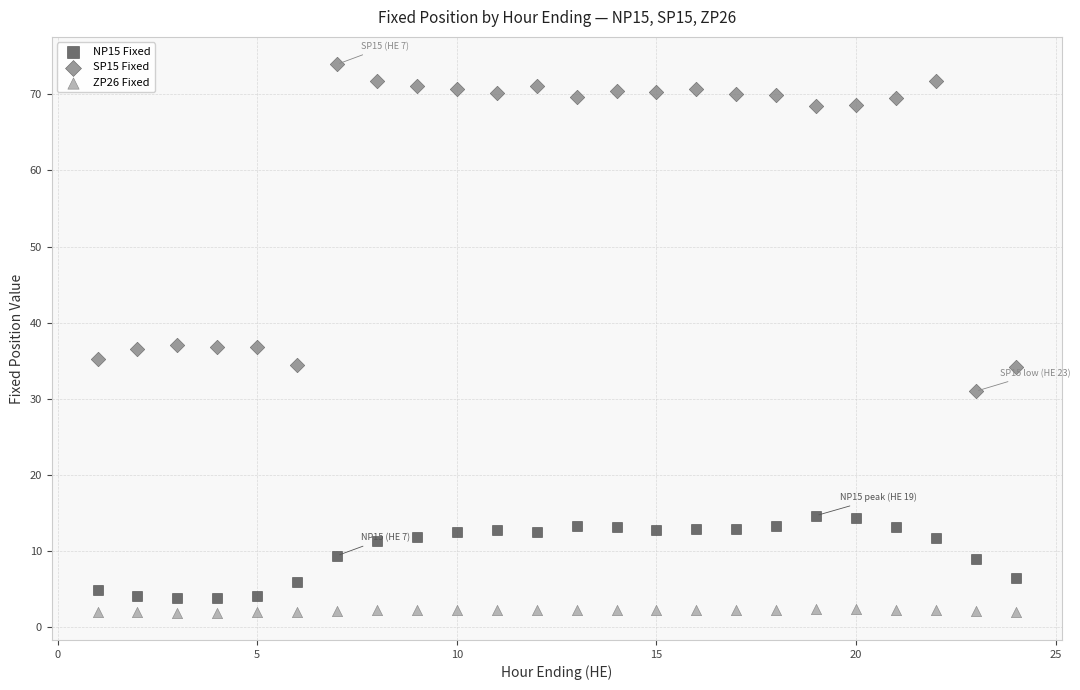

Which series reaches the maximum Y coordinate?

SP15 Fixed